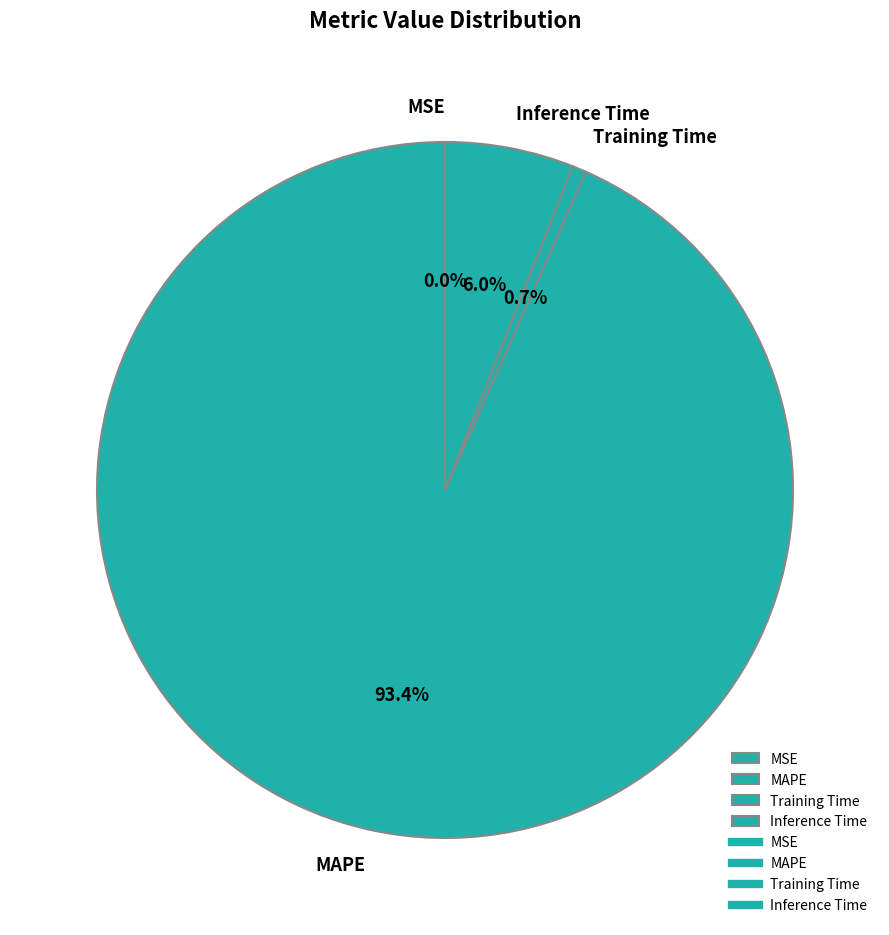

How much of the chart is everything except Training Time?

99.3%